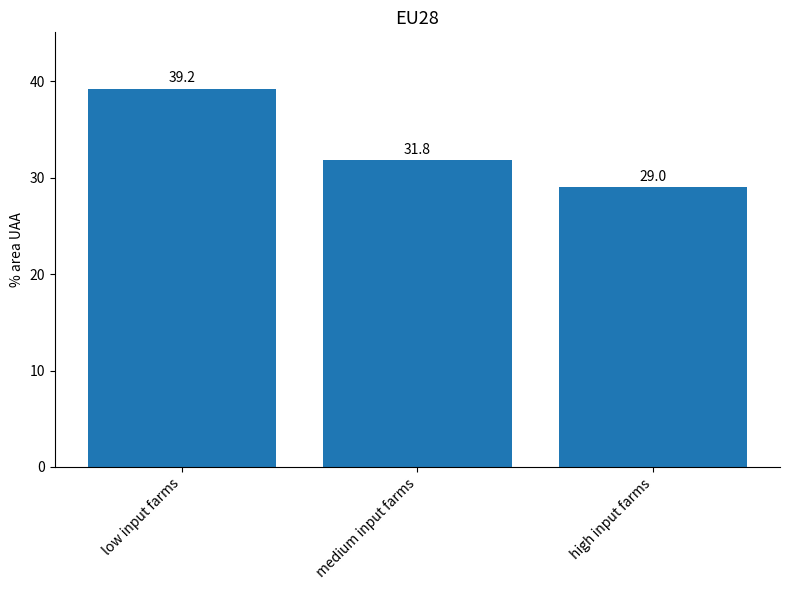

What is the average value?

33.3